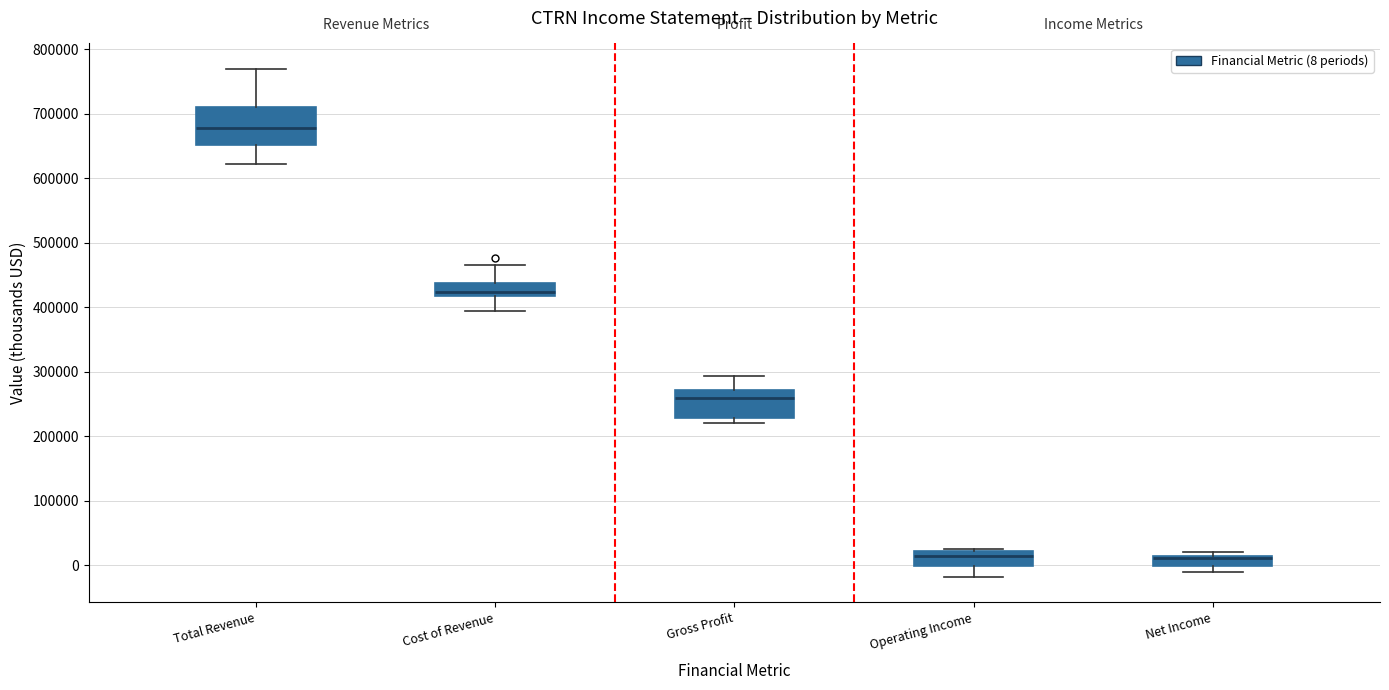

Comparing the boxes themselves (not the whiskers), which one is the tallest?

Total Revenue